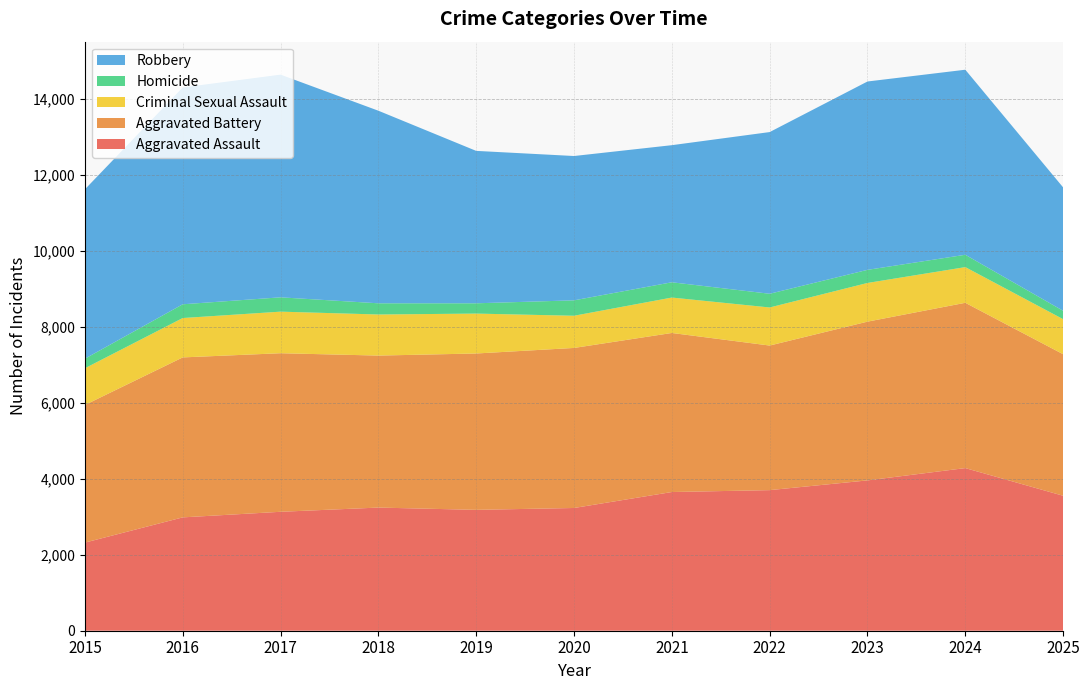

Reading left to right, transcribe all the data shown in this chart.

Aggravated Assault: 2015=2319	2016=2983	2017=3130	2018=3241	2019=3181	2020=3230	2021=3650	2022=3700	2023=3956	2024=4280	2025=3552
Aggravated Battery: 2015=3622	2016=4210	2017=4173	2018=4000	2019=4115	2020=4212	2021=4186	2022=3805	2023=4178	2024=4350	2025=3725
Criminal Sexual Assault: 2015=966	2016=1036	2017=1094	2018=1081	2019=1050	2020=847	2021=932	2022=1002	2023=1018	2024=939	2025=922
Homicide: 2015=252	2016=362	2017=377	2018=295	2019=271	2020=406	2021=402	2022=361	2023=345	2024=325	2025=221
Robbery: 2015=4457	2016=5707	2017=5861	2018=5068	2019=4011	2020=3798	2021=3608	2022=4255	2023=4957	2024=4870	2025=3247